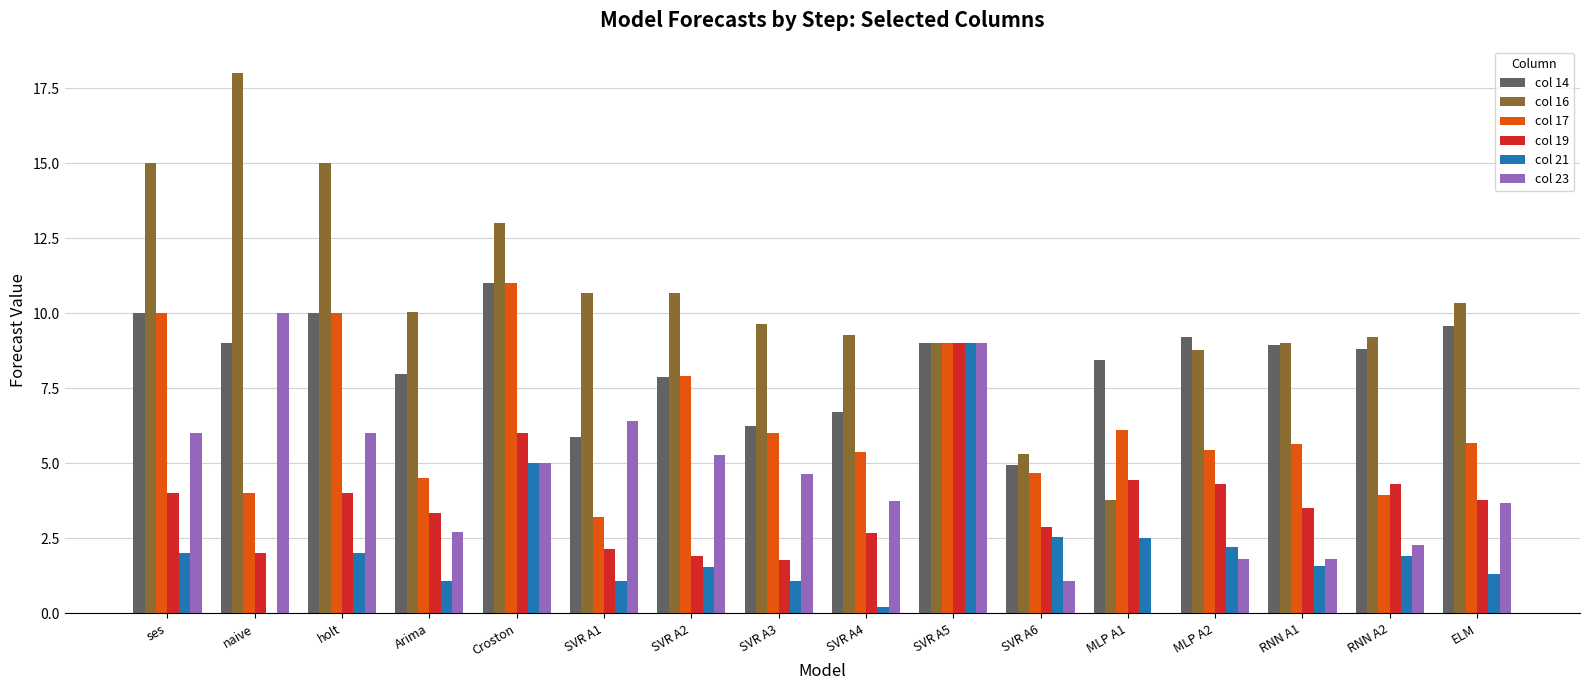

The value of col 17 at SVR A1 is 1.4. True or false?

False